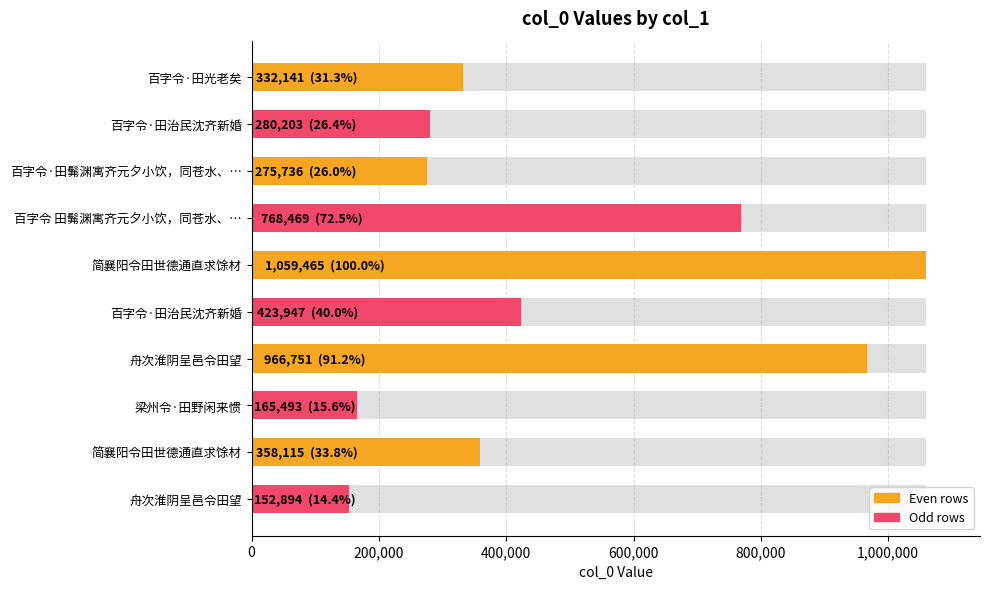

Is it true that the value at 百字令·田光老矣 is 201816?

False